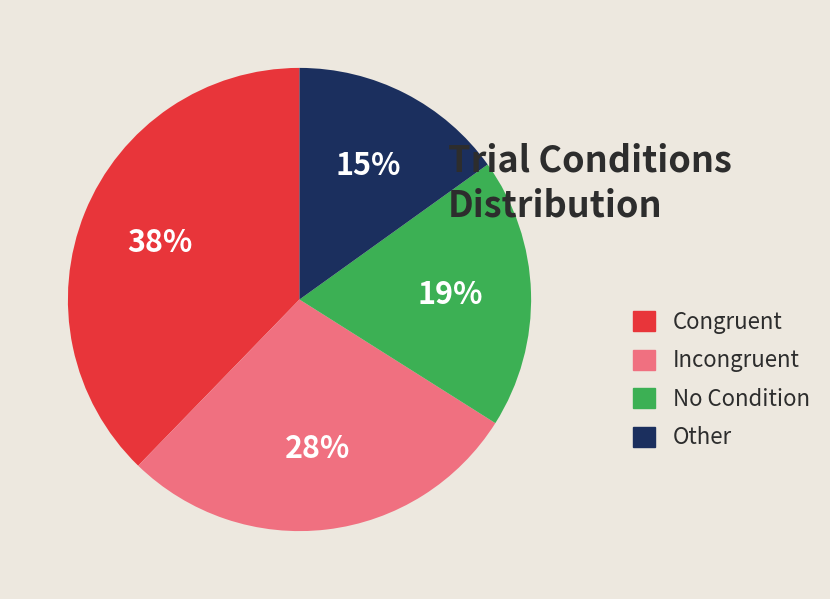

Does any single category account for the majority?

No